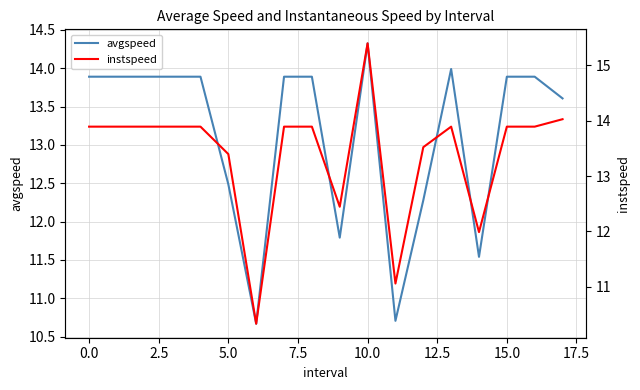

Which category has the highest value in the avgspeed series?

10.0